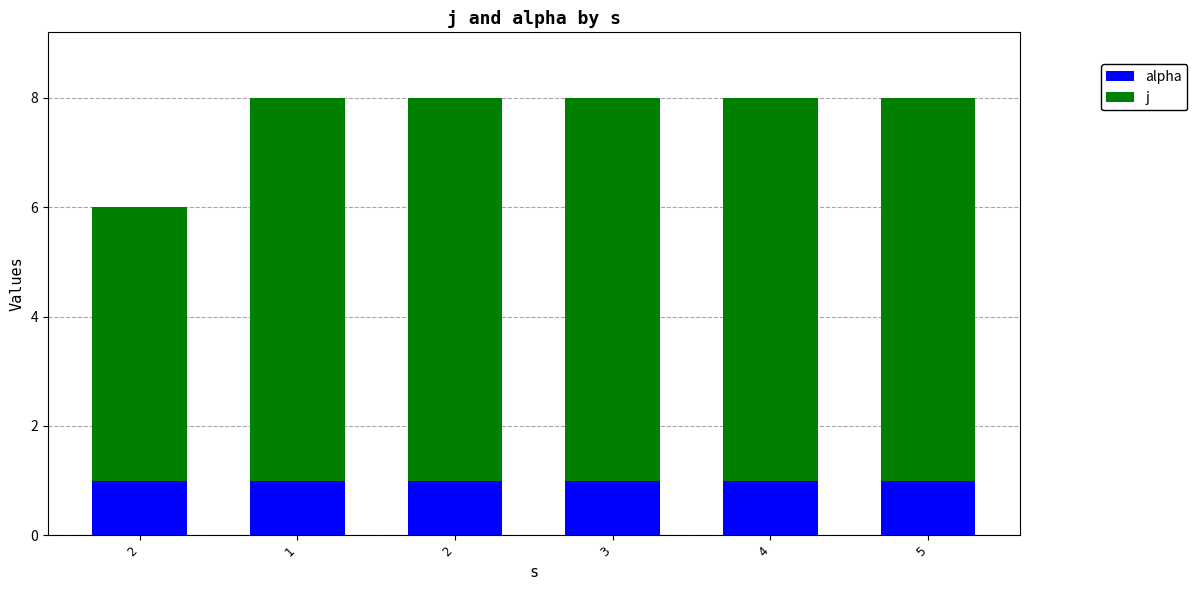

List the series in order of their overall mean, highest first.

j, alpha